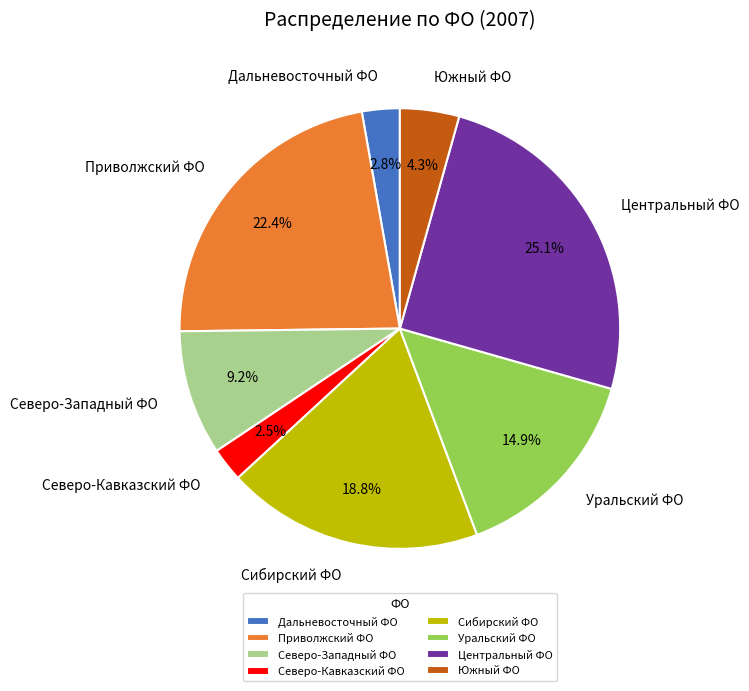

Between Северо-Западный ФО and Центральный ФО, which is larger?

Центральный ФО